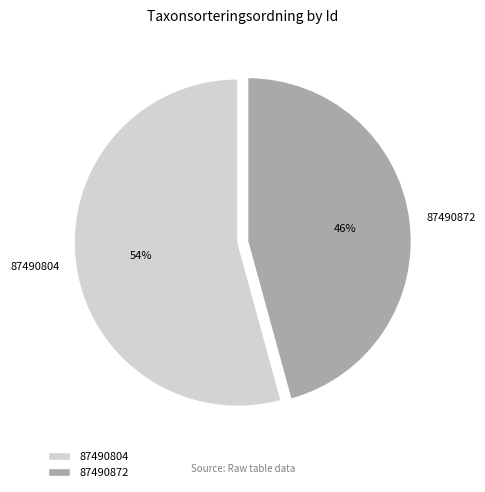

Which has a higher value, 87490804 or 87490872?

87490804